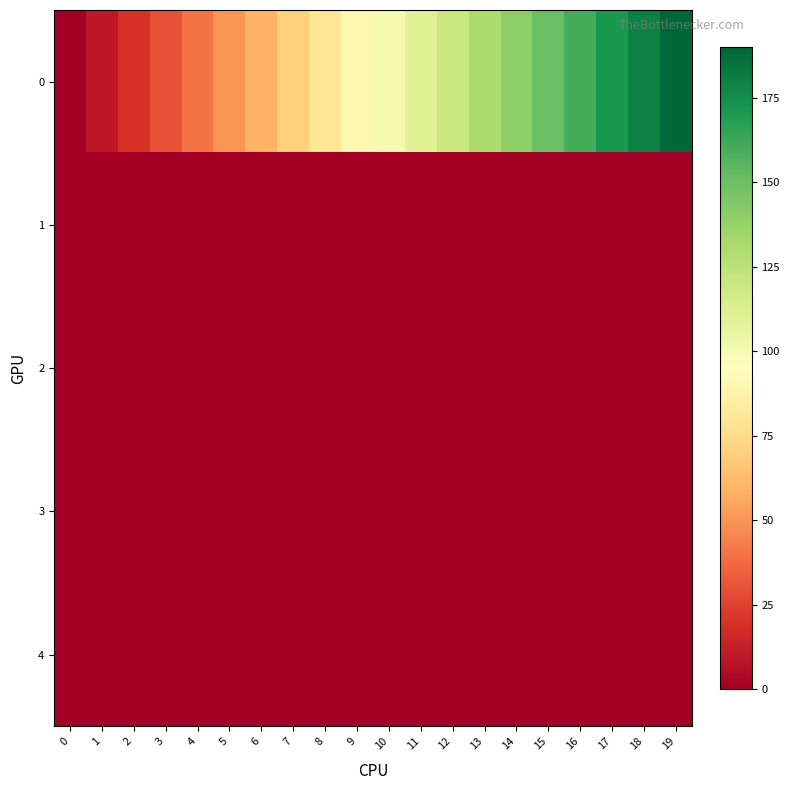

Reading left to right, transcribe all the data shown in this chart.

0: 0=0.0	1=10.0	2=20.0	3=30.0	4=40.0	5=50.0	6=60.0	7=70.0	8=80.0	9=90.0	10=100.0	11=110.0	12=120.0	13=130.0	14=140.0	15=150.0	16=160.0	17=170.0	18=180.0	19=190.0
1: 0=0.3	1=0.5	2=0.5	3=0.6	4=0.6	5=0.6	6=0.6	7=0.6	8=0.6	9=0.6	10=0.6	11=0.6	12=0.6	13=0.6	14=0.6	15=0.6	16=0.6	17=0.6	18=0.6	19=0.6
2: 0=0.3	1=0.4	2=0.4	3=0.4	4=0.4	5=0.4	6=0.4	7=0.4	8=0.4	9=0.4	10=0.4	11=0.4	12=0.4	13=0.4	14=0.4	15=0.4	16=0.4	17=0.4	18=0.4	19=0.4
3: 0=0.1	1=0.0	2=0.0	3=0.0	4=0.0	5=0.0	6=0.0	7=0.0	8=0.0	9=0.0	10=0.0	11=0.0	12=0.0	13=0.0	14=0.0	15=0.0	16=0.0	17=0.0	18=0.0	19=0.0
4: 0=0.4	1=0.1	2=0.0	3=0.0	4=0.0	5=0.0	6=0.0	7=0.0	8=0.0	9=0.0	10=0.0	11=0.0	12=0.0	13=0.0	14=0.0	15=0.0	16=0.0	17=0.0	18=0.0	19=0.0